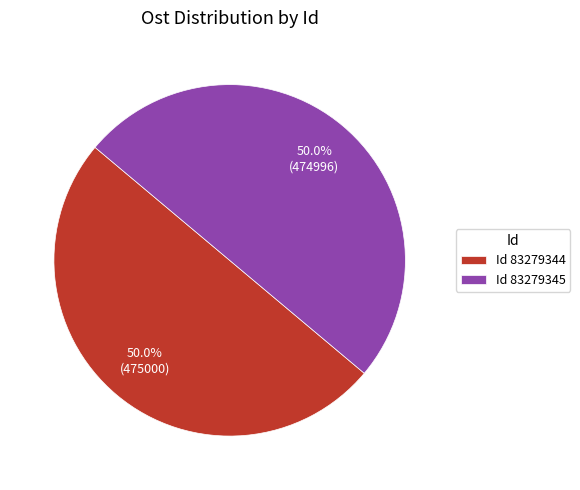

How many segments does this pie chart have?

2